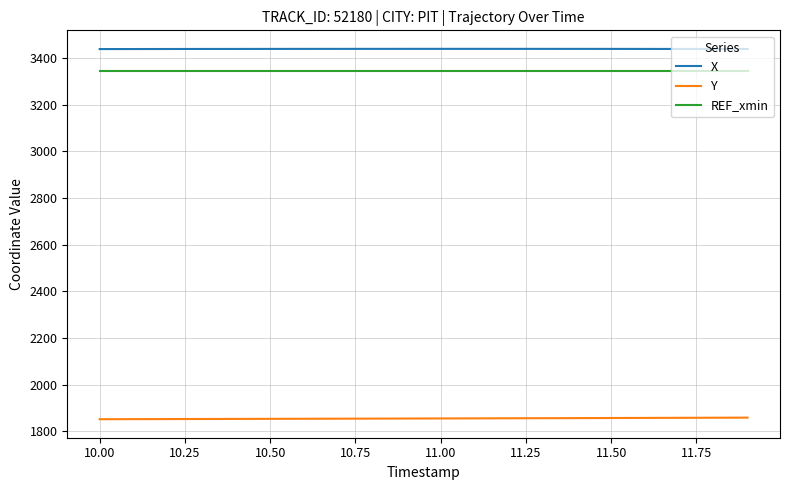

List the series in order of their peak value, highest first.

X, REF_xmin, Y